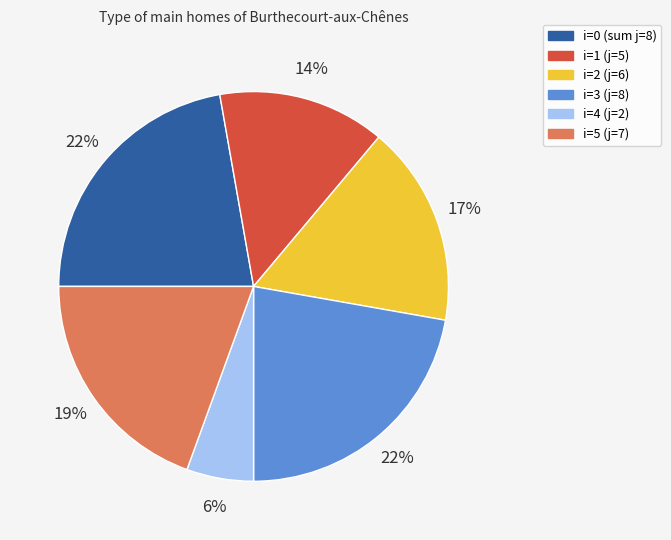

To the nearest percent, what is the average slice percentage?

17%